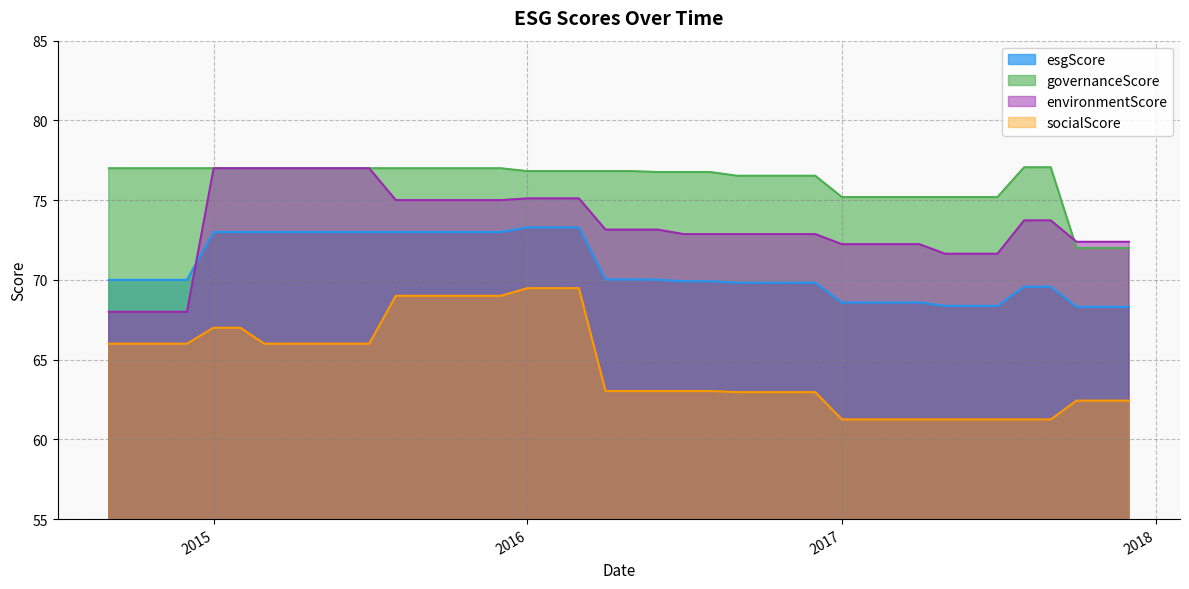

Reading left to right, transcribe all the data shown in this chart.

esgScore: 70.0	70.0	70.0	70.0	73.0	73.0	73.0	73.0	73.0	73.0	73.0	73.0	73.0	73.0	73.0	73.0	73.3	73.3	73.3	70.0	70.0	70.0	69.9	69.9	69.8	69.8	69.8	69.8	68.6	68.6	68.6	68.6	68.4	68.4	68.4	69.6	69.6	68.3	68.3	68.3
environmentScore: 68.0	68.0	68.0	68.0	77.0	77.0	77.0	77.0	77.0	77.0	77.0	75.0	75.0	75.0	75.0	75.0	75.1	75.1	75.1	73.2	73.2	73.2	72.9	72.9	72.9	72.9	72.9	72.9	72.2	72.2	72.2	72.2	71.6	71.6	71.6	73.7	73.7	72.4	72.4	72.4
governanceScore: 77.0	77.0	77.0	77.0	77.0	77.0	77.0	77.0	77.0	77.0	77.0	77.0	77.0	77.0	77.0	77.0	76.8	76.8	76.8	76.8	76.8	76.8	76.8	76.8	76.5	76.5	76.5	76.5	75.2	75.2	75.2	75.2	75.2	75.2	75.2	77.1	77.1	72.0	72.0	72.0
socialScore: 66.0	66.0	66.0	66.0	67.0	67.0	66.0	66.0	66.0	66.0	66.0	69.0	69.0	69.0	69.0	69.0	69.5	69.5	69.5	63.0	63.0	63.0	63.0	63.0	63.0	63.0	63.0	63.0	61.2	61.2	61.2	61.2	61.2	61.2	61.2	61.2	61.2	62.4	62.4	62.4